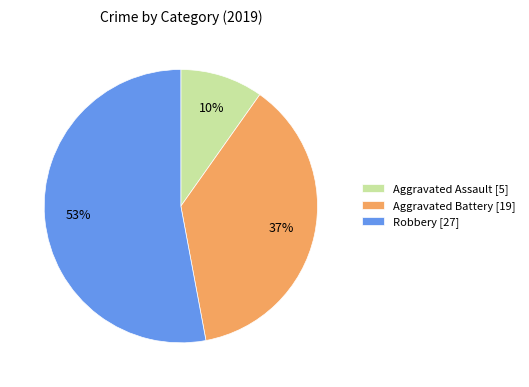

Count the number of slices in the pie.

3